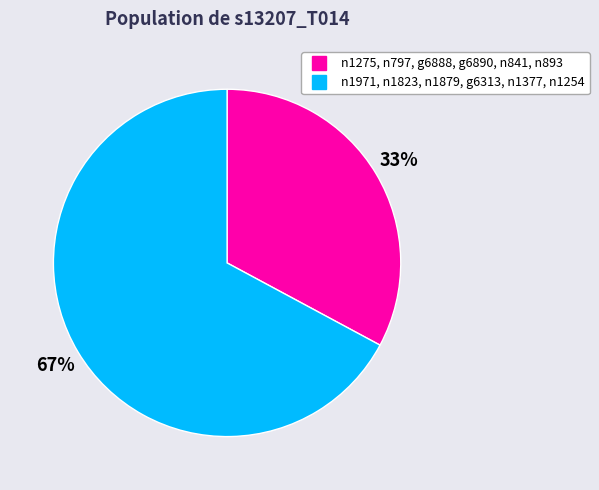

To the nearest percent, what is the difference between the largest and smallest slice percentages?

34%